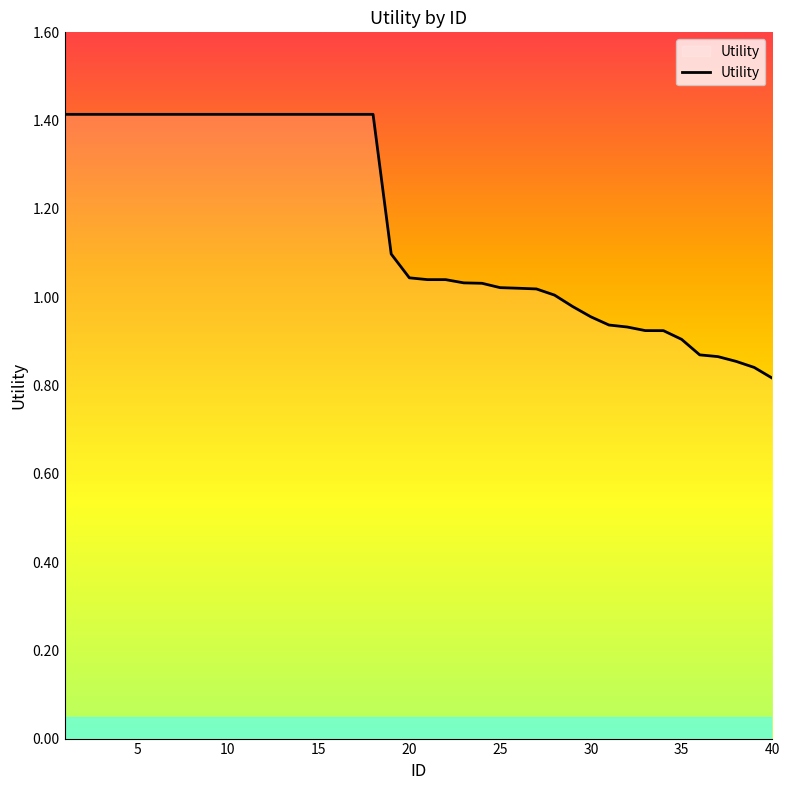

What is the greatest value displayed?

1.4